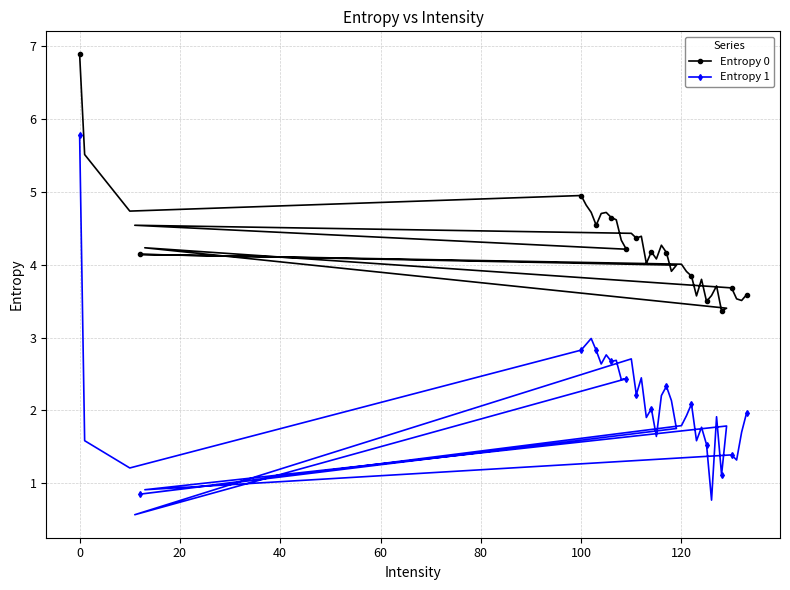

Reading left to right, list all the values displayed in this chart.

Entropy 0: 6.9	5.5	4.7	5.0	4.8	4.7	4.5	4.7	4.7	4.6	4.6	4.3	4.2	4.5	4.4	4.4	4.4	4.0	4.2	4.1	4.3	4.2	3.9	4.0	4.1	4.0	3.9	3.8	3.6	3.8	3.5	3.6	3.7	3.4	3.4	4.2	3.7	3.5	3.5	3.6
Entropy 1: 5.8	1.6	1.2	2.8	2.9	3.0	2.8	2.6	2.8	2.7	2.7	2.4	2.4	0.6	2.7	2.2	2.4	1.9	2.0	1.6	2.2	2.3	2.1	1.7	0.8	1.8	1.9	2.1	1.6	1.8	1.5	0.8	1.9	1.1	1.8	0.9	1.4	1.3	1.7	2.0